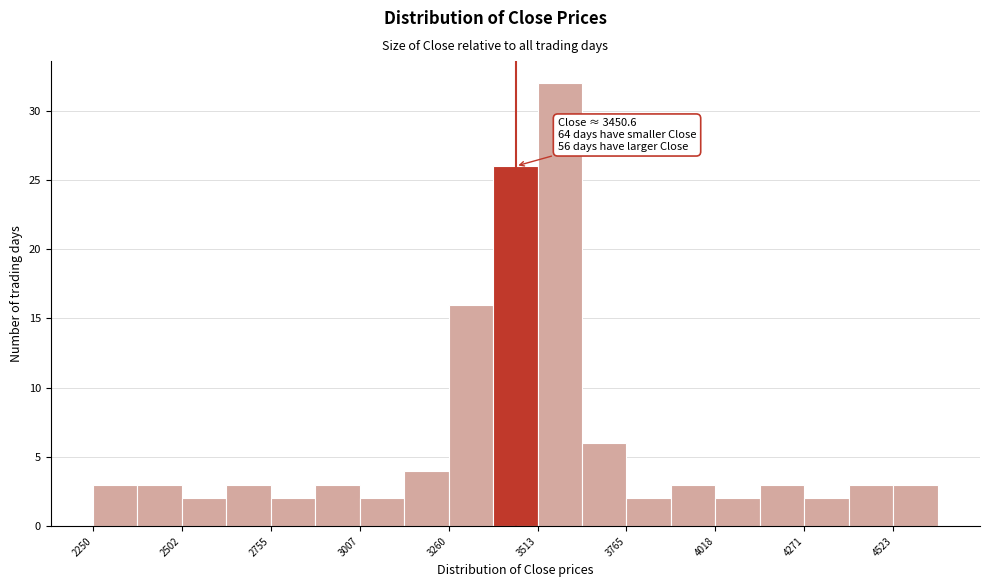

Around what value on the x-axis is the tallest bar? Give the approximate position of its centre, as read against the axis.

3600